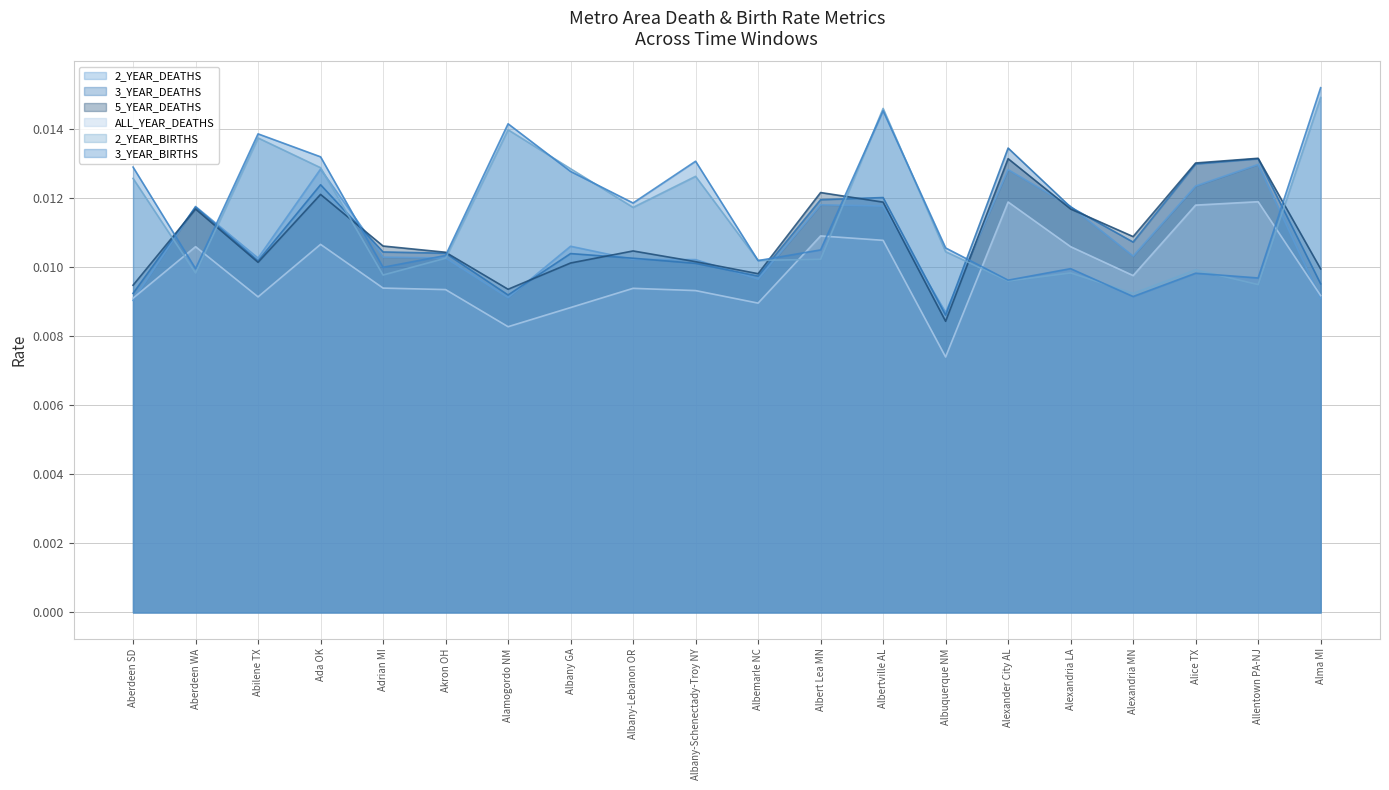

Is it true that 2_YEAR_BIRTHS equals 0.0 at Alamogordo NM?

True